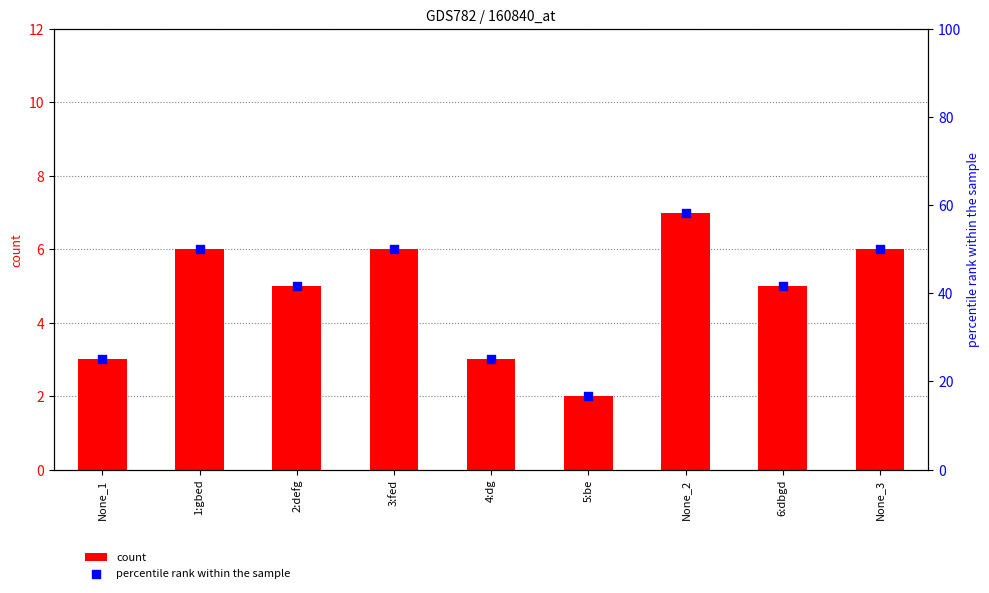

What are all the series names shown in the legend?

count, percentile rank within the sample